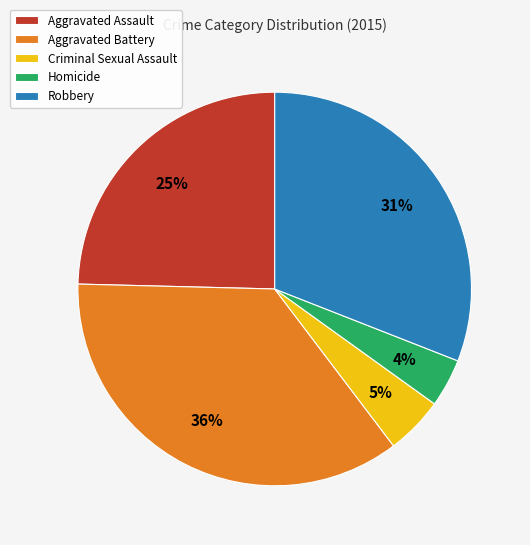

To the nearest percent, what is the average slice percentage?

20%